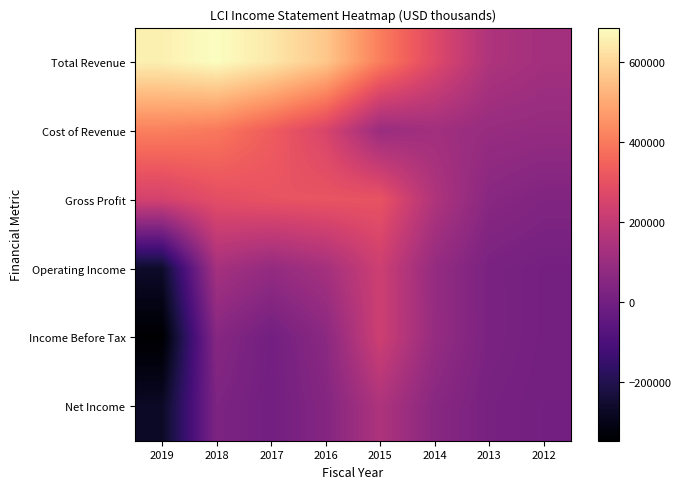

Which series has the largest range (max minus min)?

Income Before Tax